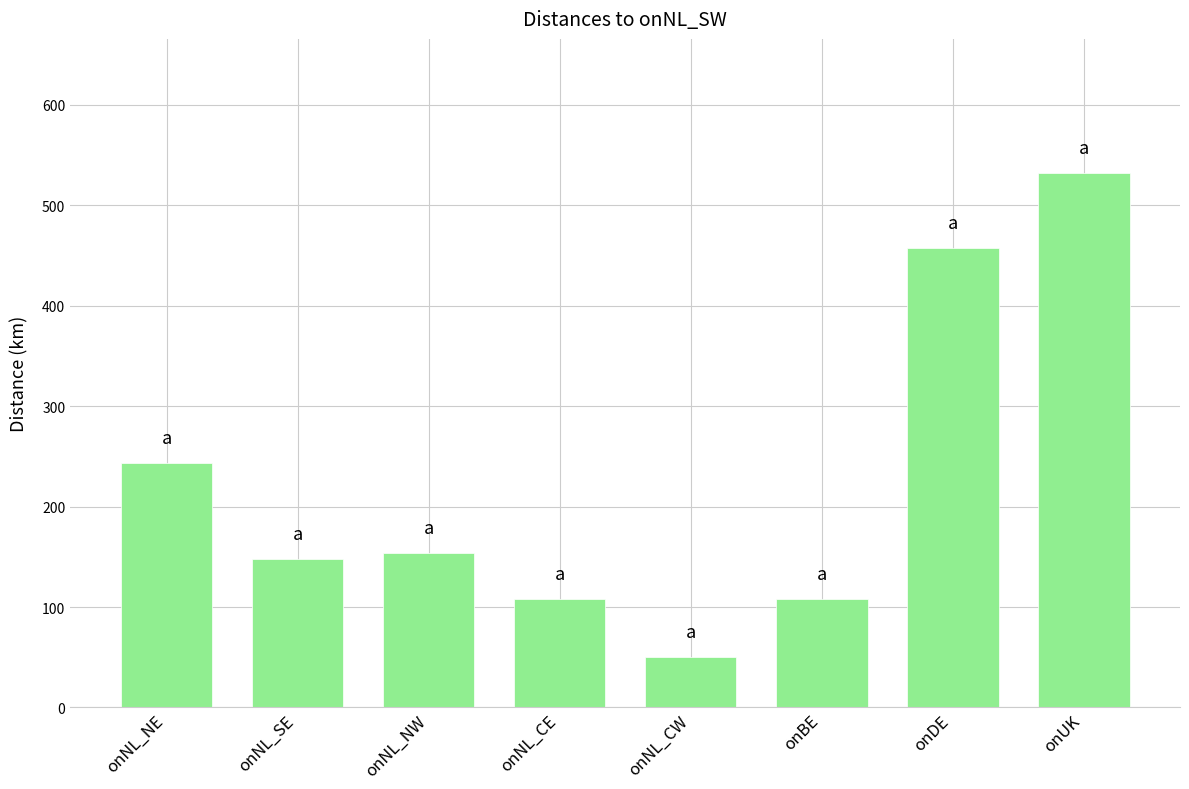

What is the average value?

225.1